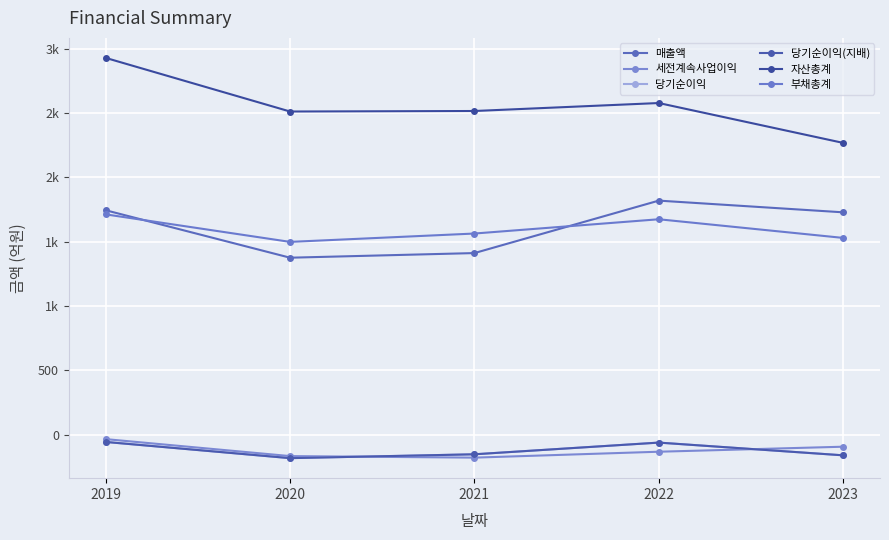

List the labels in order of 세전계속사업이익 value, smallest first.

2021, 2020, 2022, 2023, 2019